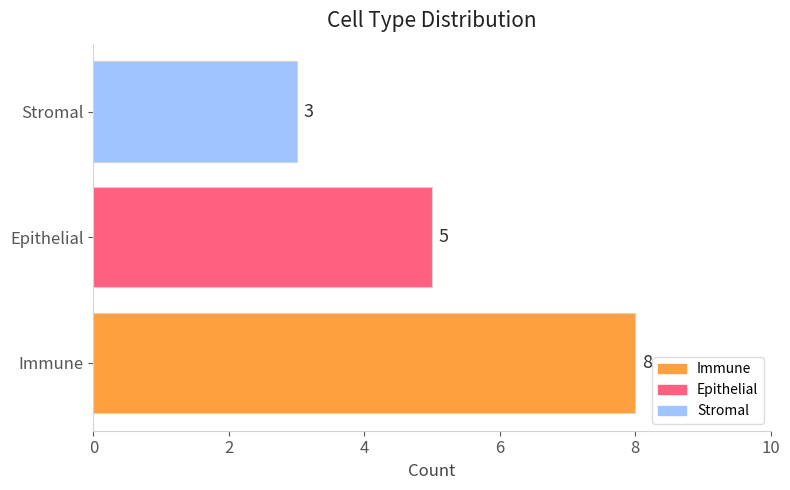

What is the difference between the maximum and minimum values?

5